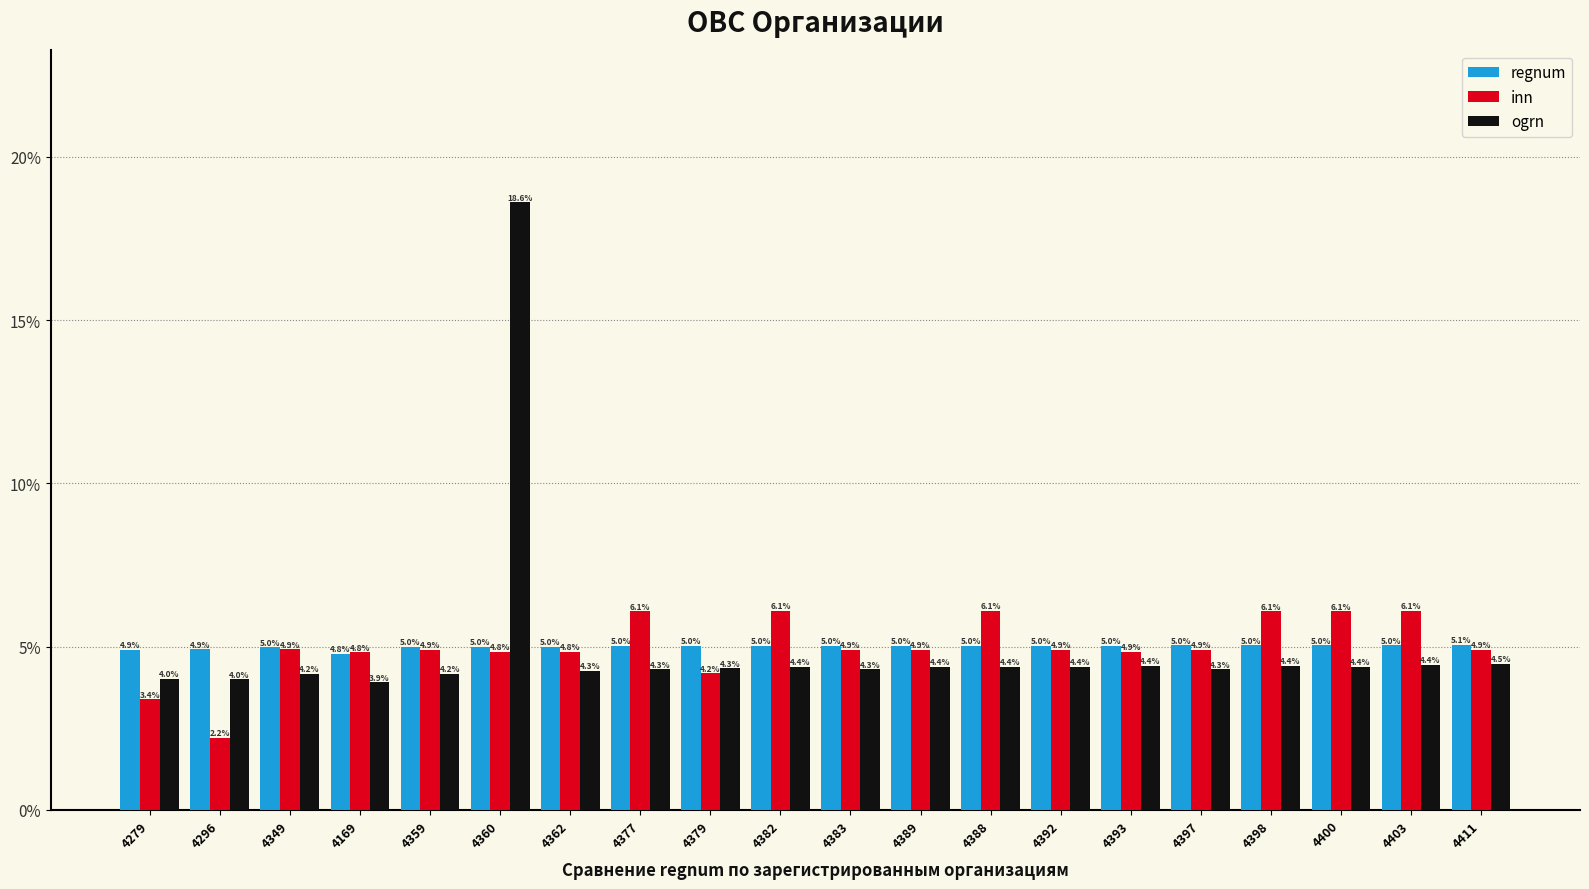

Rank the series at 4360 from highest to lowest value.

ogrn, regnum, inn